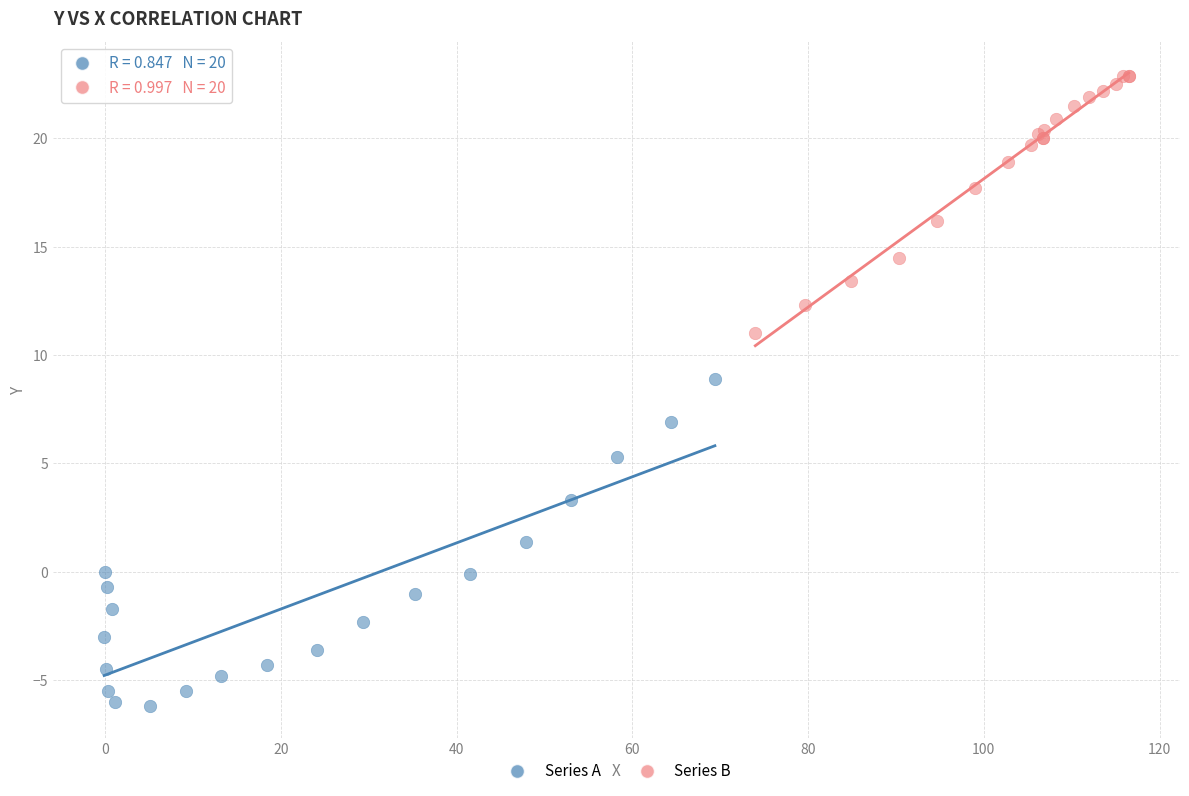

Which series has the widest spread of Y values?

Series A